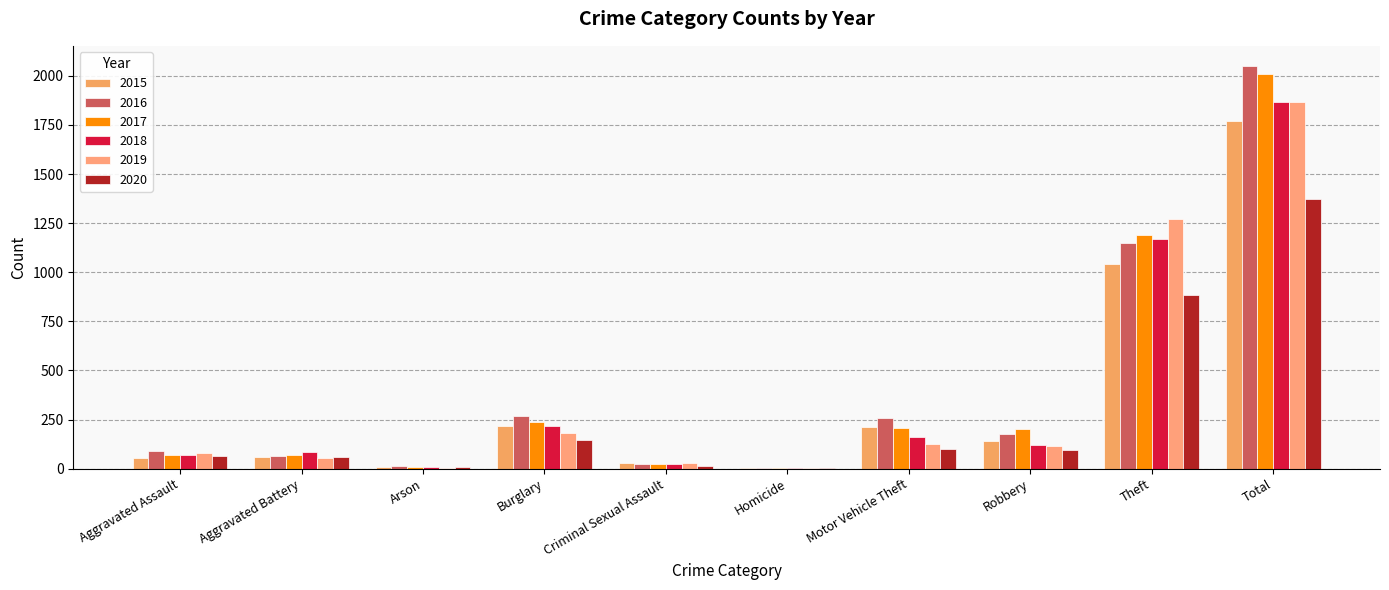

How many series are shown in this chart?

6